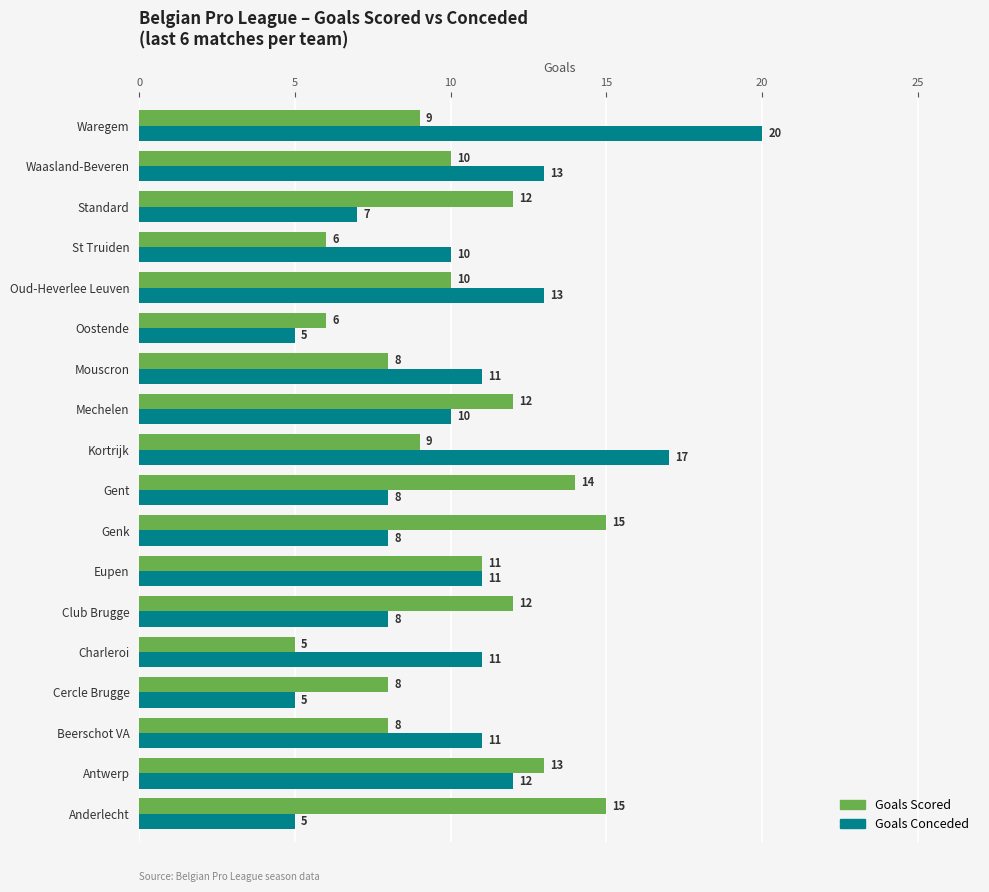

At which label is Goals Conceded closest to 12?

Antwerp